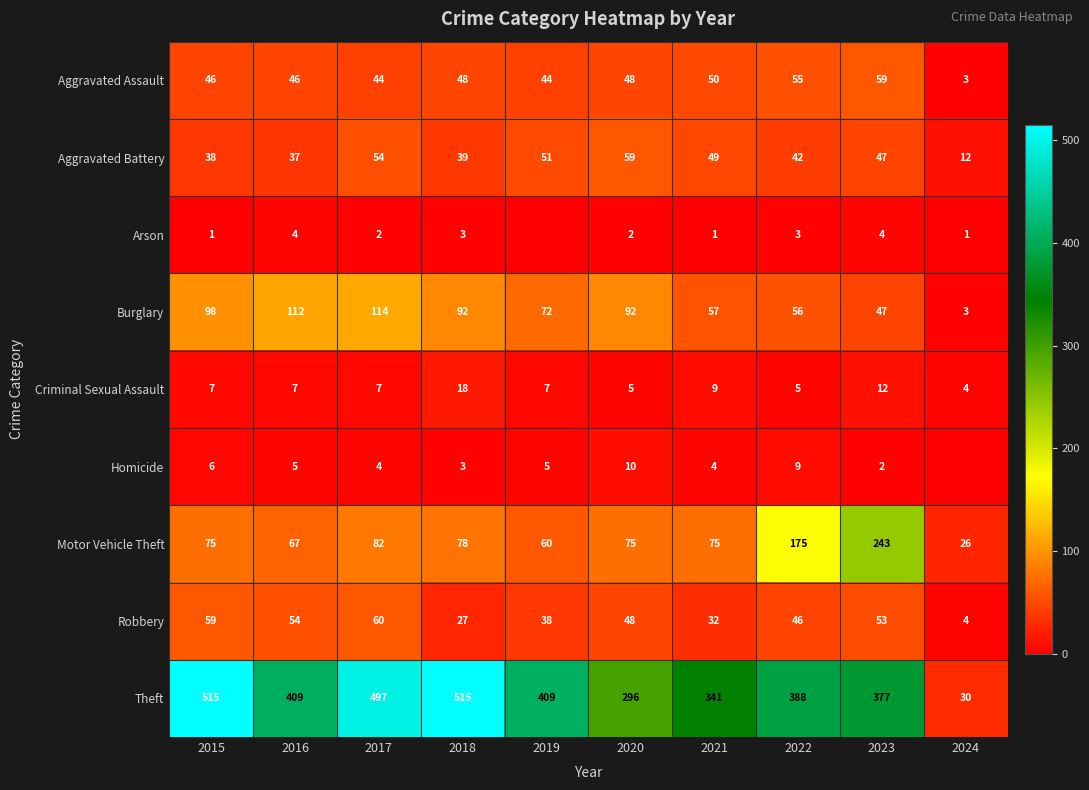

Which category has the lowest value in the Theft series?

2024